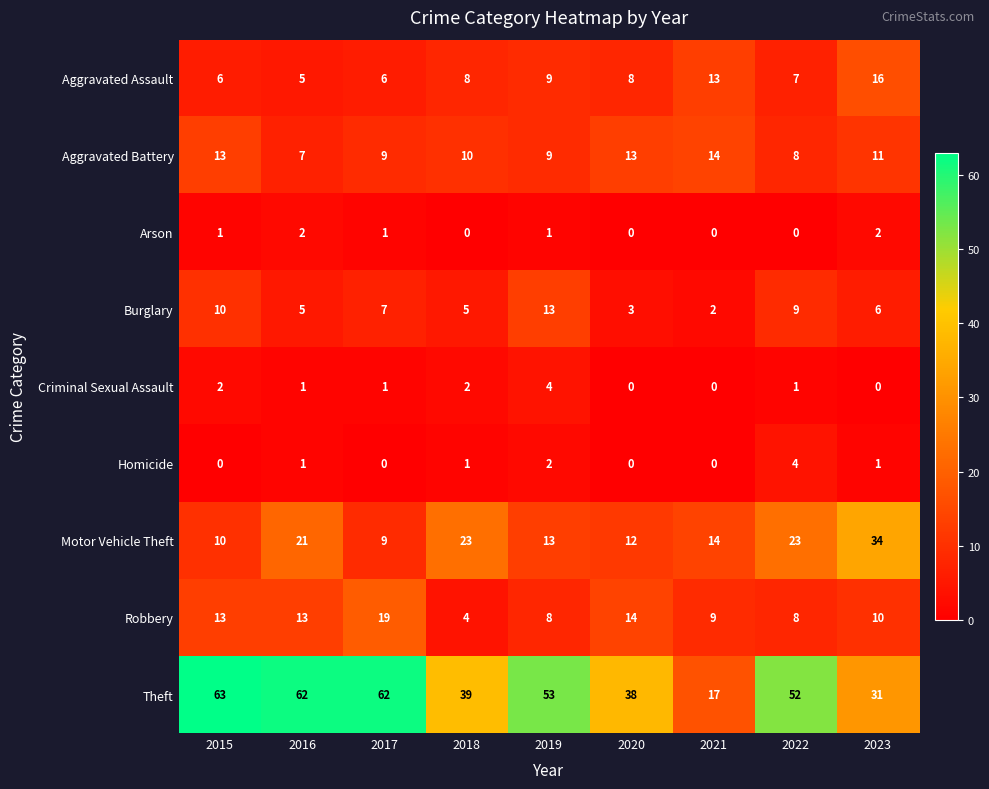

How many values in Criminal Sexual Assault are above zero?

6